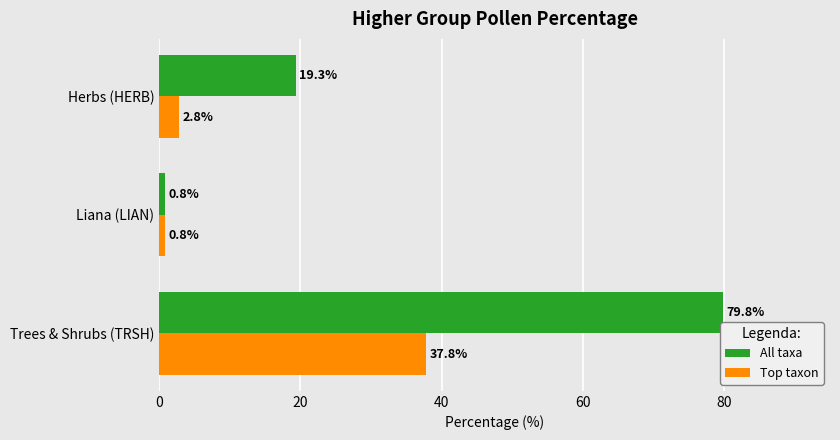

List the labels in order of All taxa value, largest first.

Trees & Shrubs (TRSH), Herbs (HERB), Liana (LIAN)